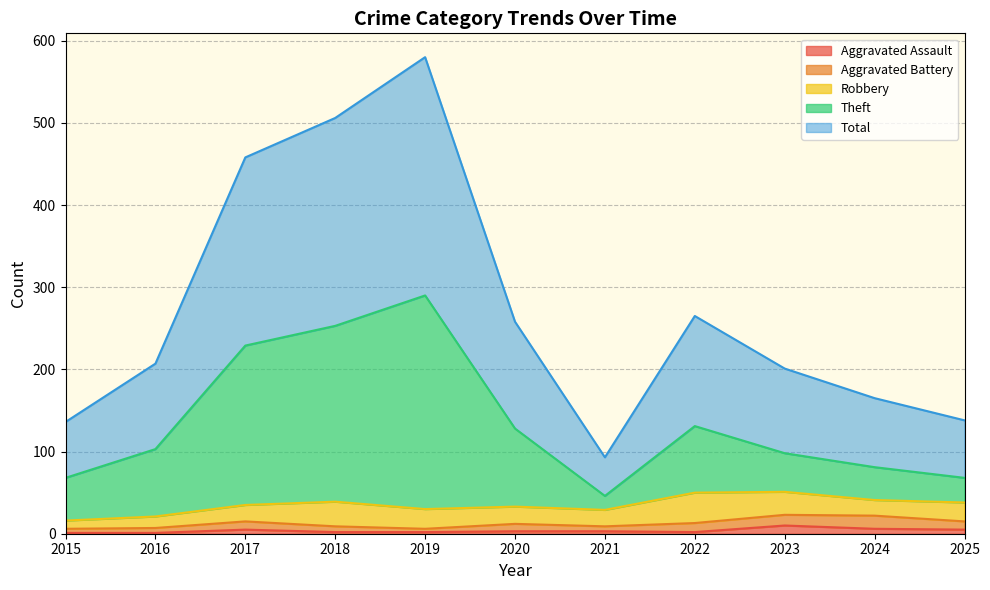

The value of Theft at 2020 is 66. True or false?

False